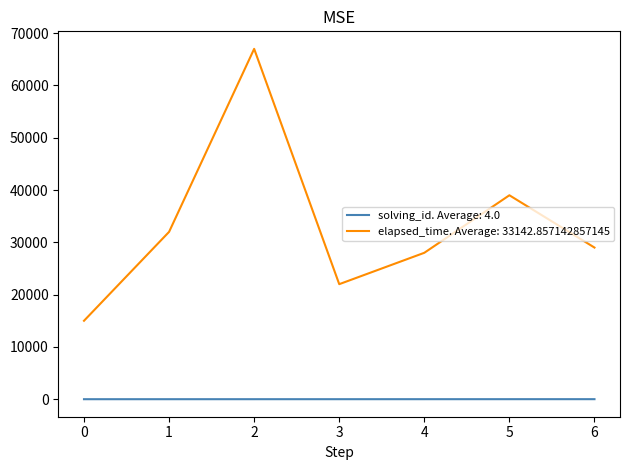

True or false: solving_id. Average: 4.0 and elapsed_time. Average: 33142.857142857145 intersect in this chart.

False